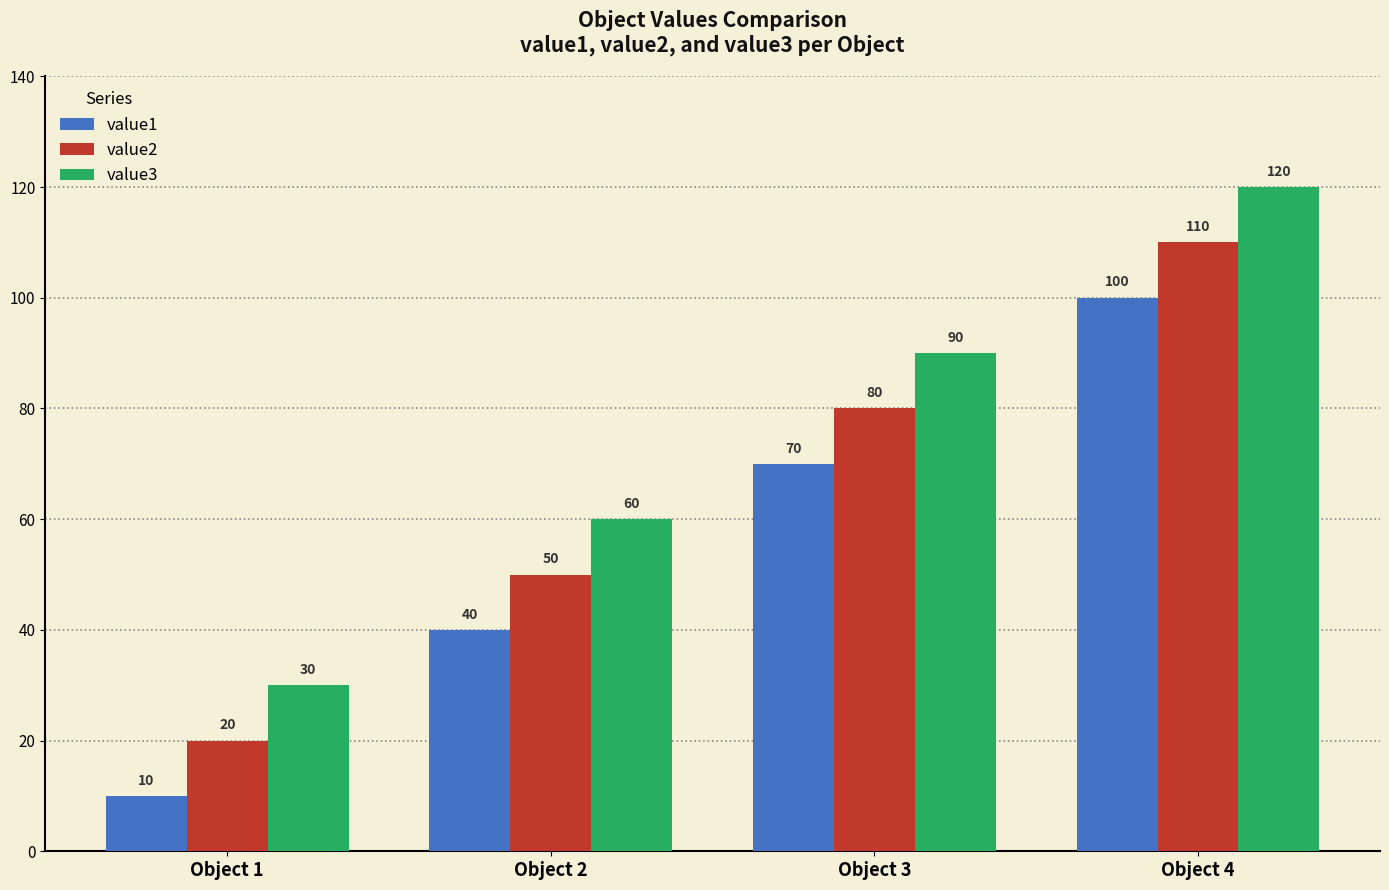

How many groups of bars are there?

4